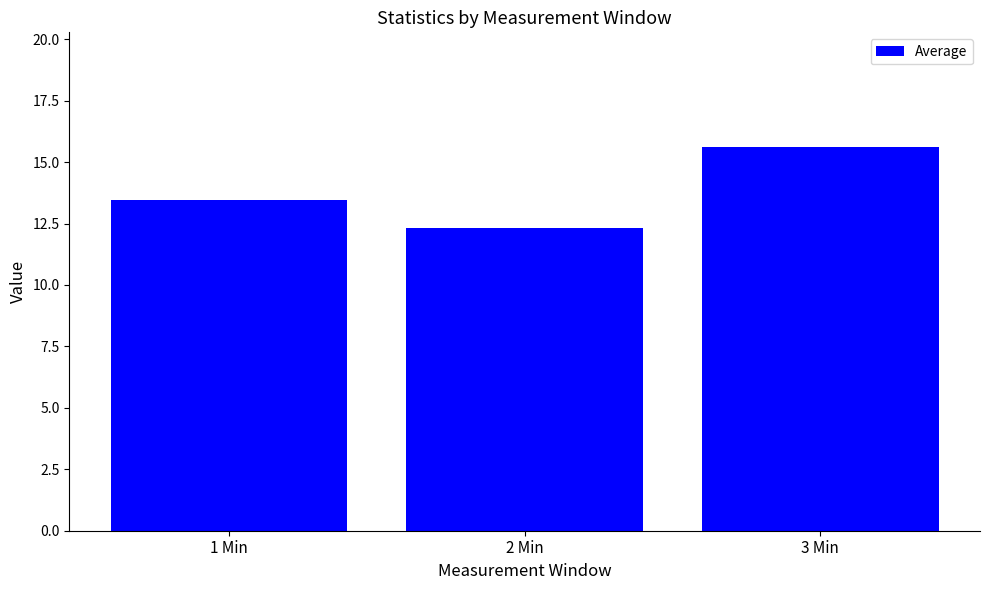

How many data points are less than 13?

1